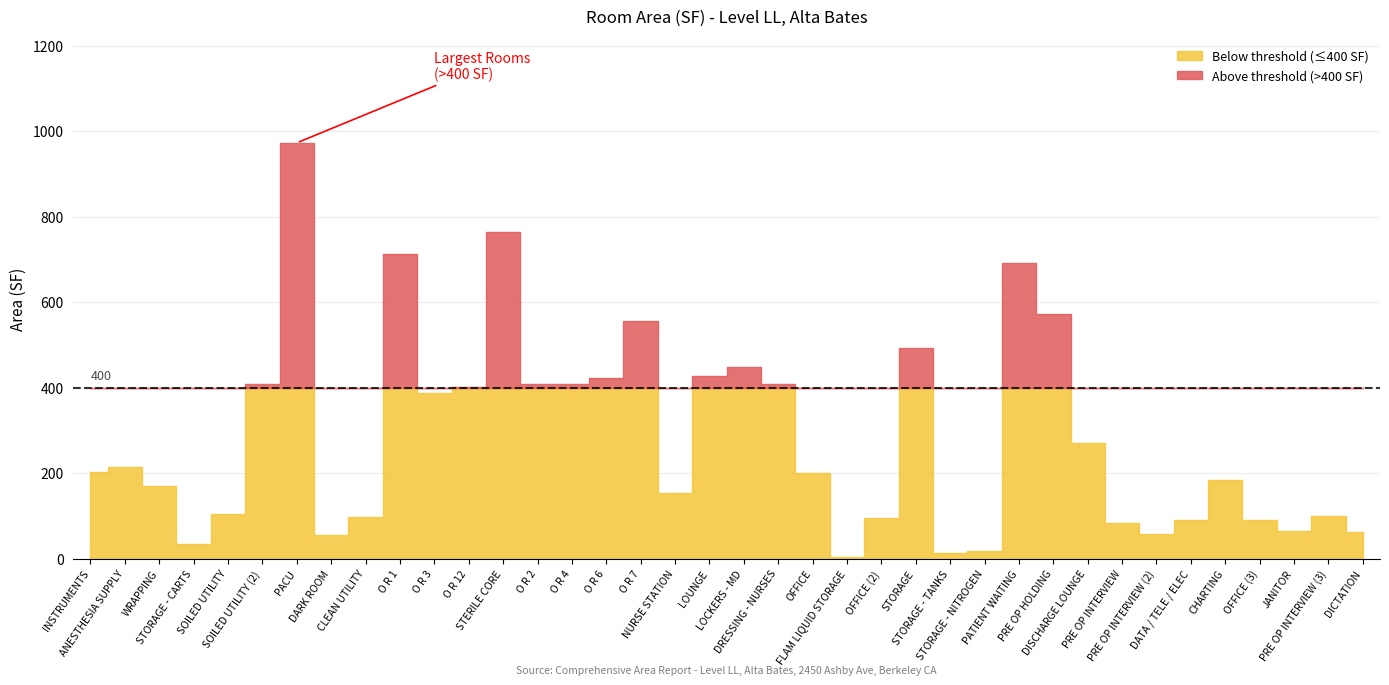

List the labels in order of value, smallest first.

FLAM LIQUID STORAGE, STORAGE - TANKS, STORAGE - NITROGEN, STORAGE - CARTS, DARK ROOM, PRE OP INTERVIEW (2), DICTATION, JANITOR, PRE OP INTERVIEW, DATA / TELE / ELEC, OFFICE (3), OFFICE (2), CLEAN UTILITY, PRE OP INTERVIEW (3), SOILED UTILITY, NURSE STATION, WRAPPING, CHARTING, OFFICE, INSTRUMENTS, ANESTHESIA SUPPLY, DISCHARGE LOUNGE, O R 3, O R 12, O R 2, O R 4, SOILED UTILITY (2), DRESSING - NURSES, O R 6, LOUNGE, LOCKERS - MD, STORAGE, O R 7, PRE OP HOLDING, PATIENT WAITING, O R 1, STERILE CORE, PACU